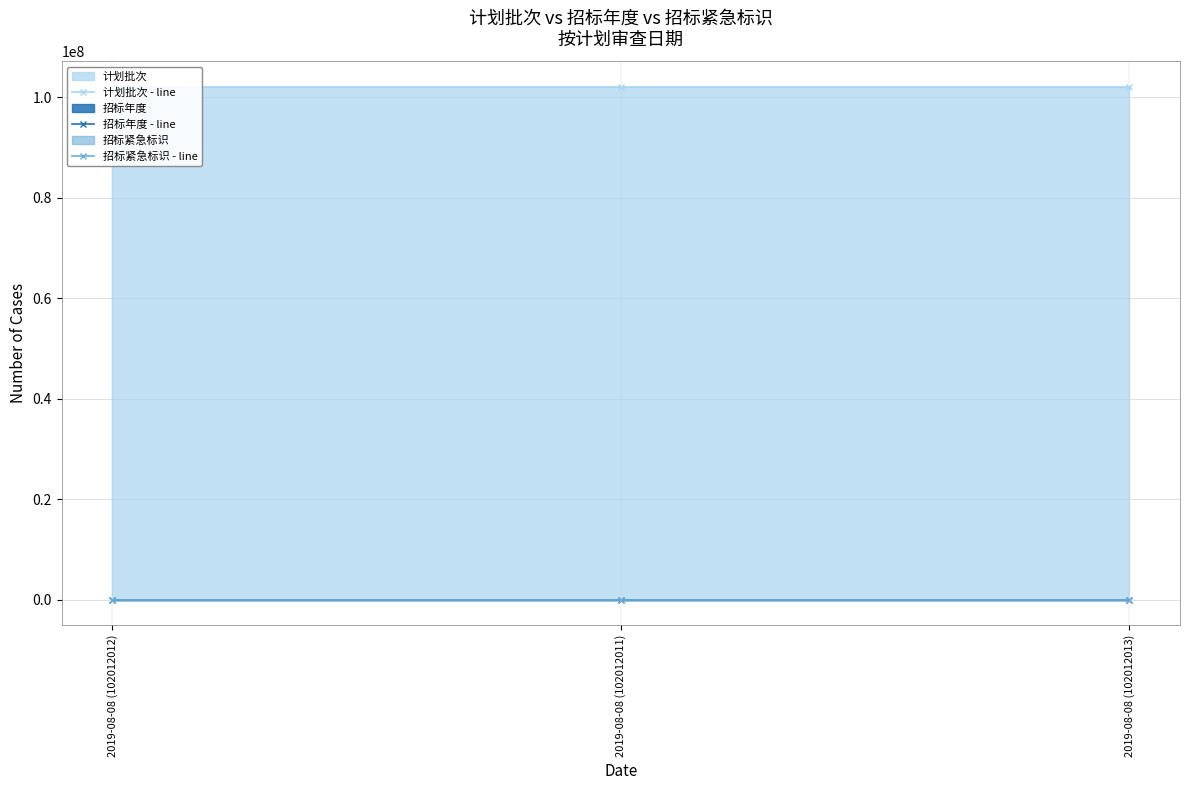

What is the average value of the 招标紧急标识 - line series?

1